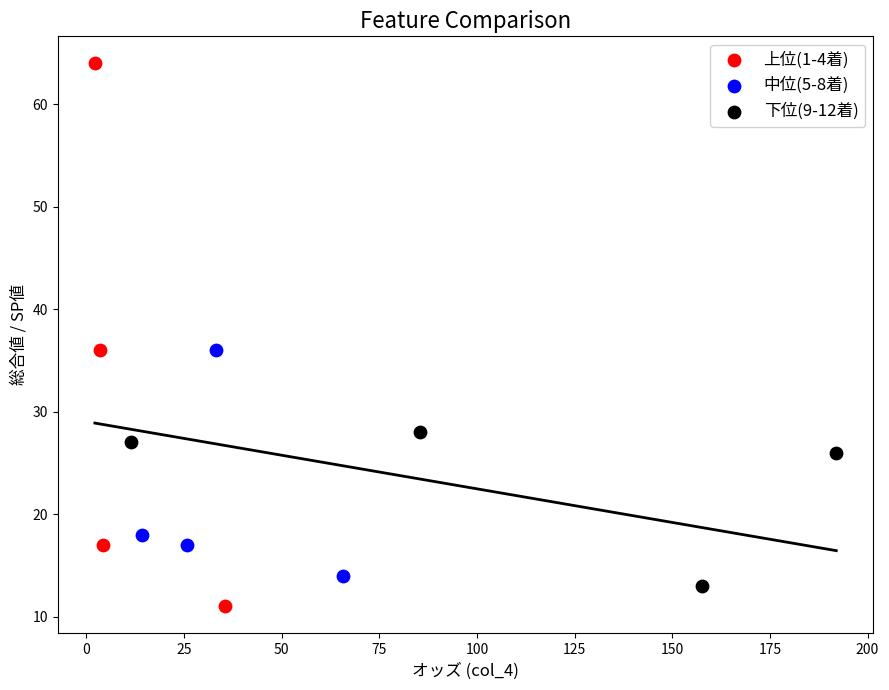

Which series has the widest spread of Y values?

上位(1-4着)